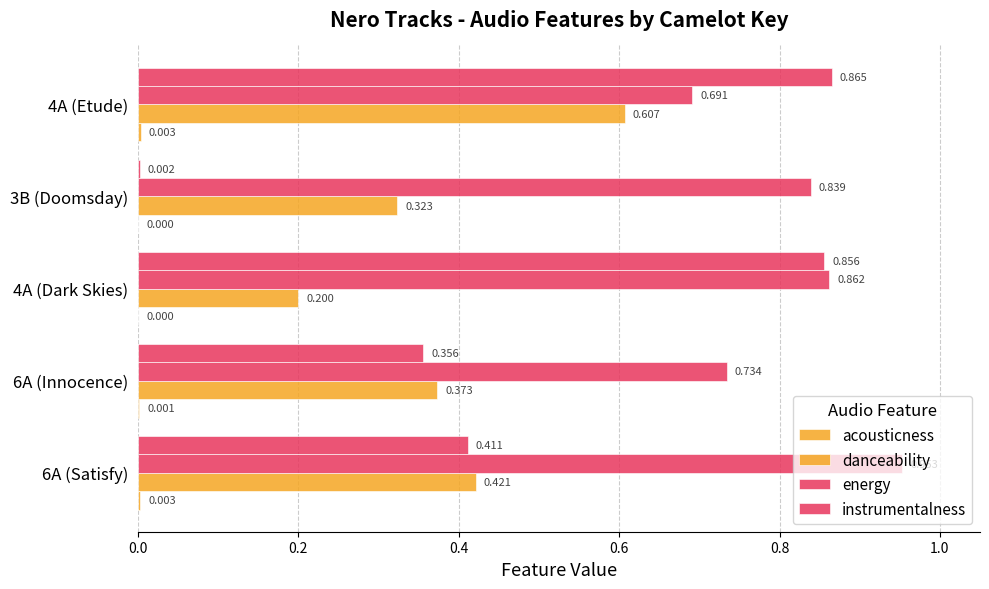

Which series has the widest spread of values?

instrumentalness